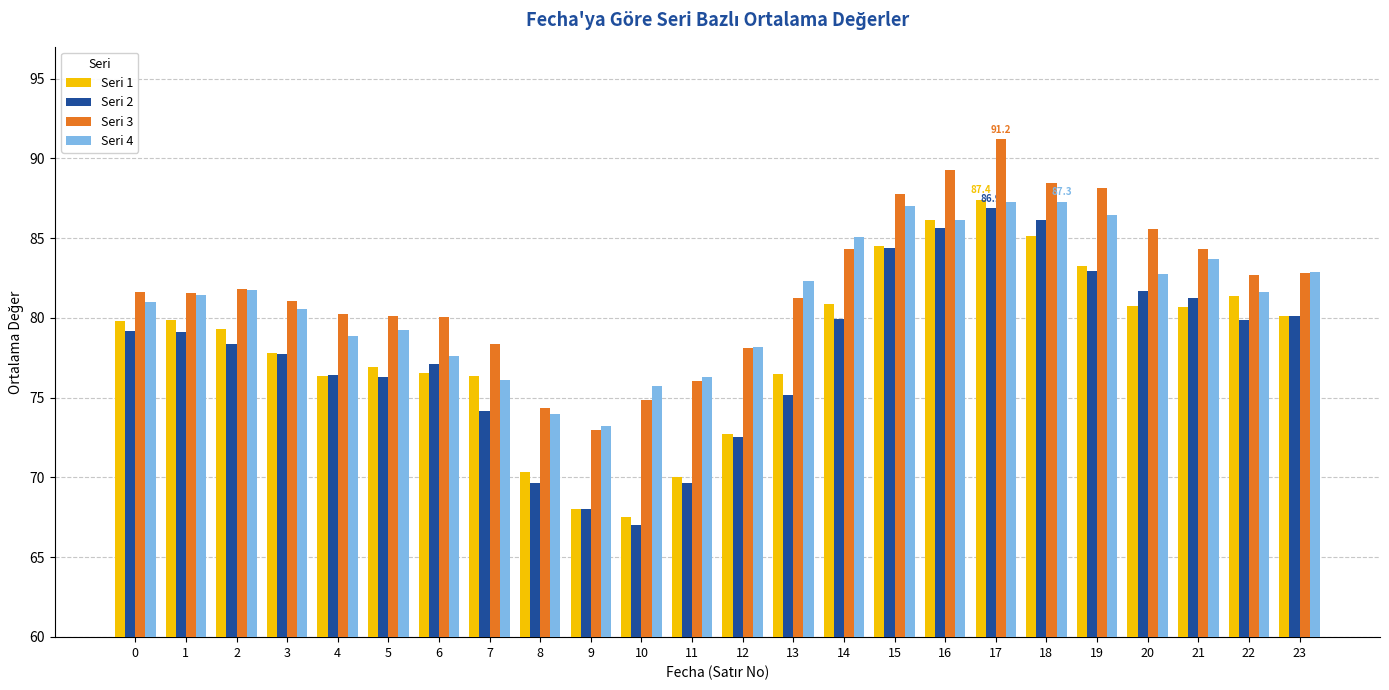

At which category does the chart reach its minimum across all series?

10